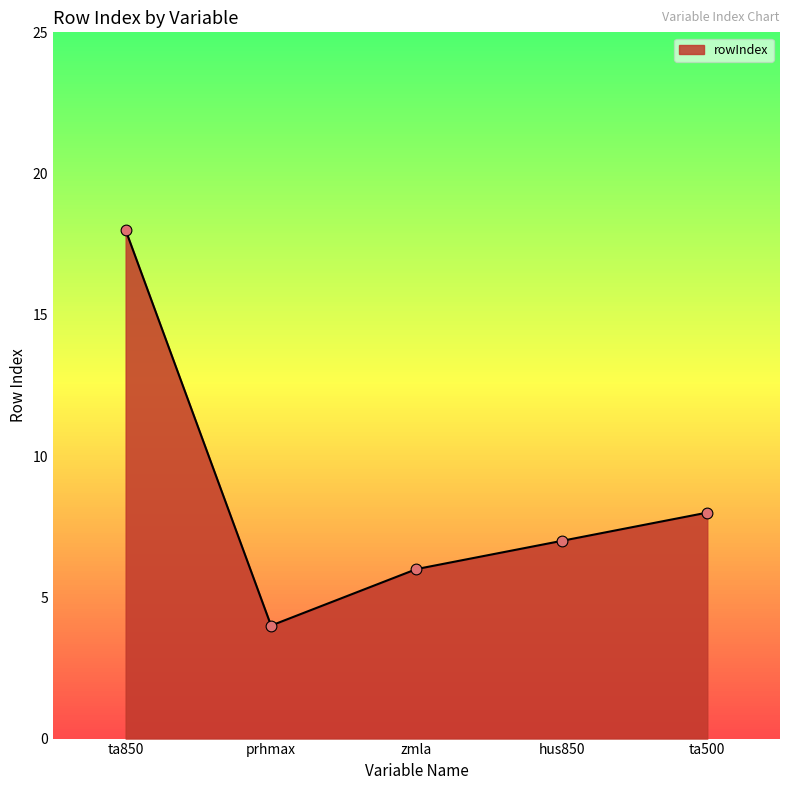

What is the change in value from hus850 to ta500?

+1